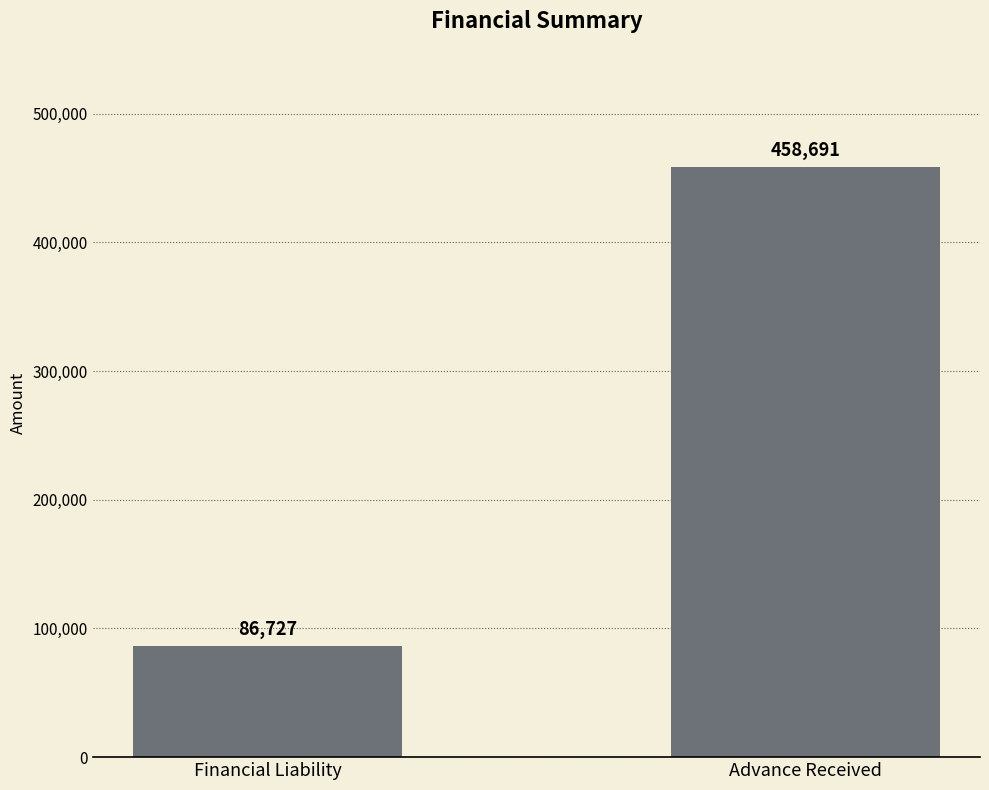

What is the sum of all values?

545418